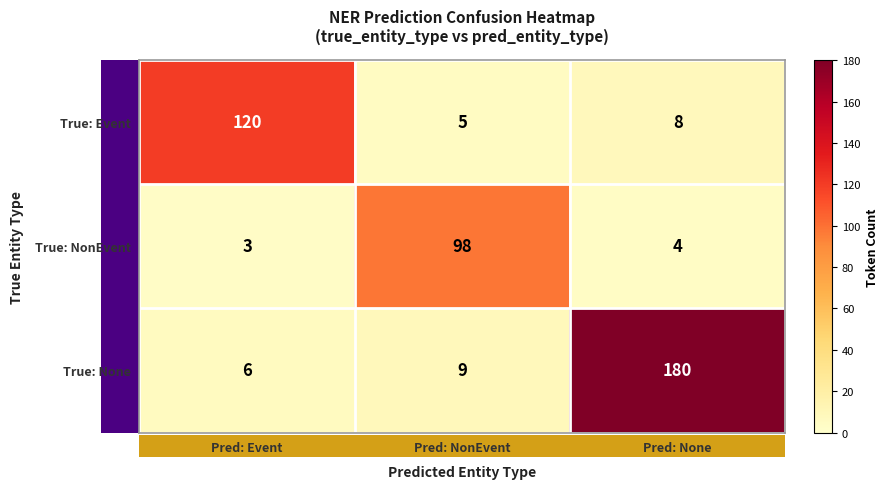

Is it true that True: None equals 14 at Pred: NonEvent?

False